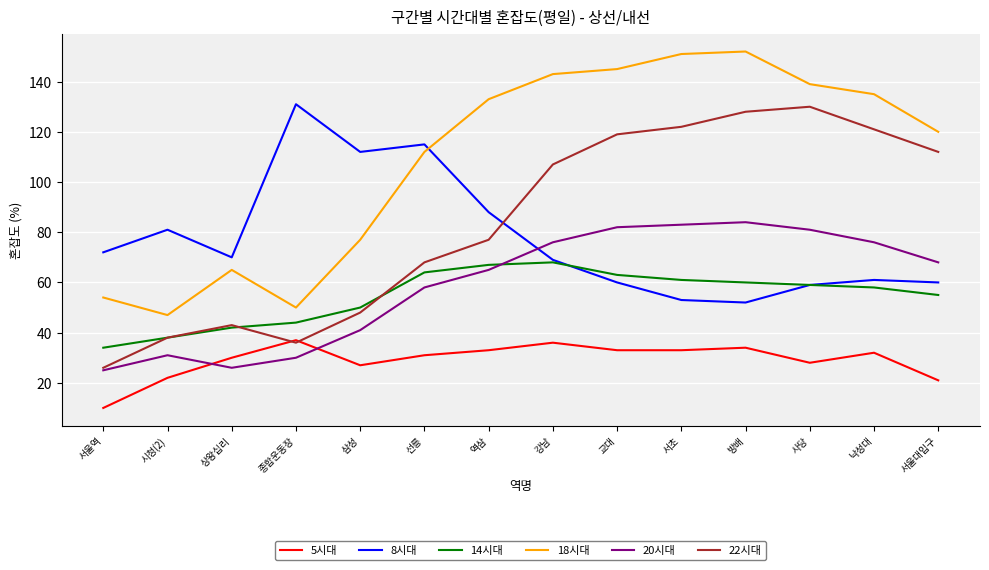

Is it true that 5시대 equals 55 at 방배?

False